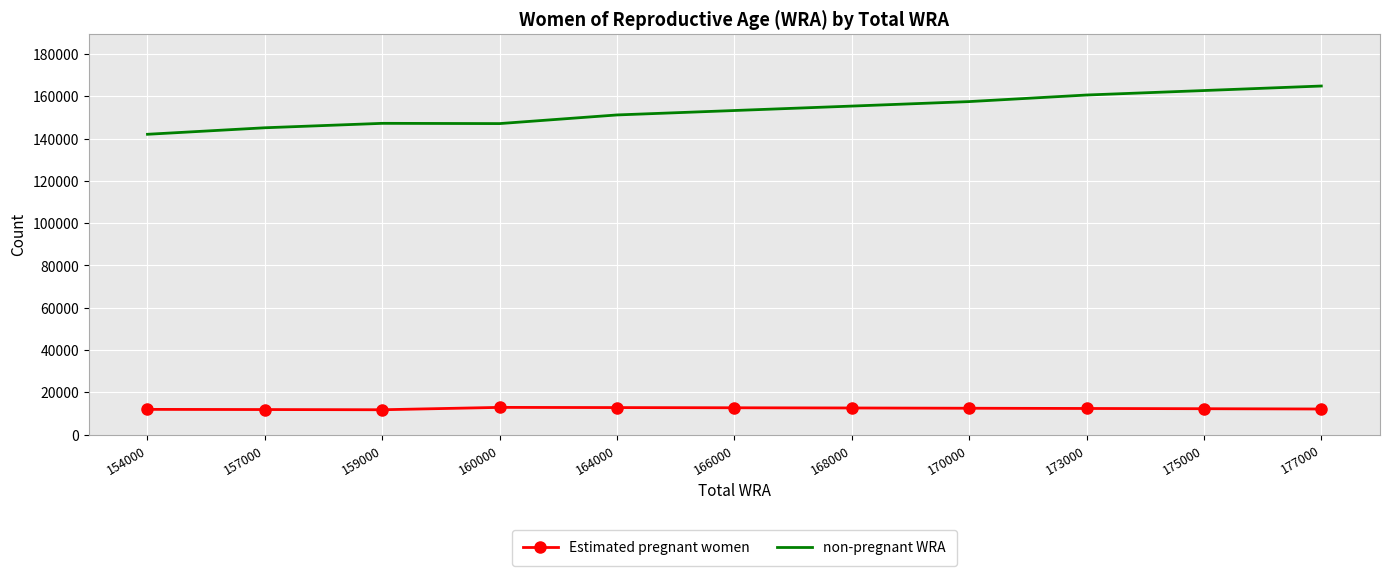

True or false: non-pregnant WRA has more than 2 interior local peaks.

False